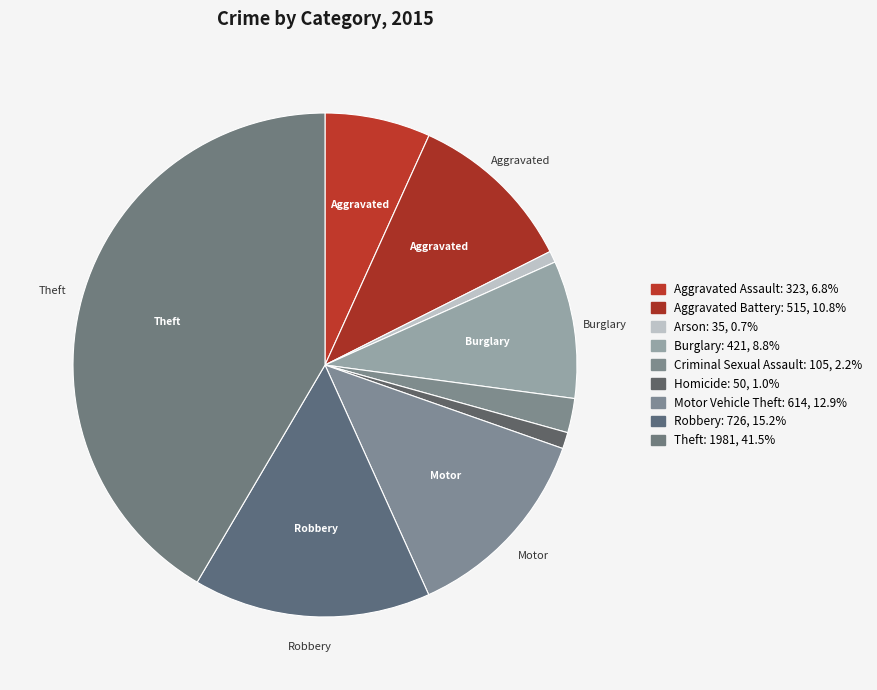

How many segments does this pie chart have?

9